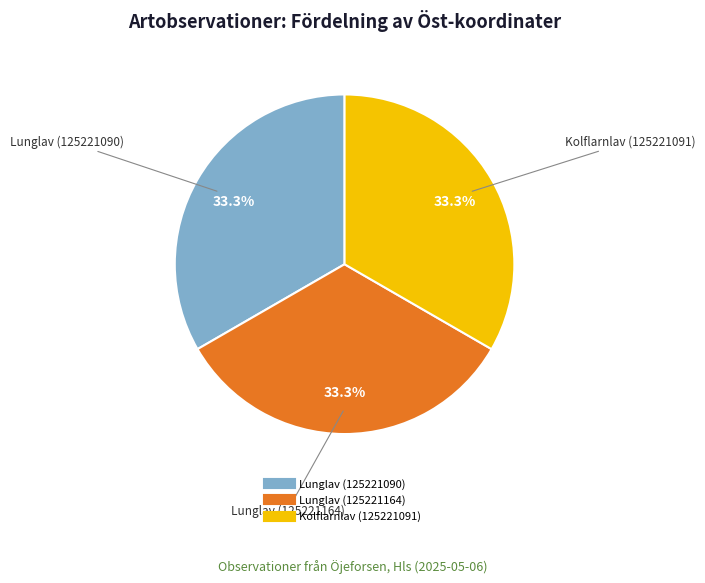

Count the number of slices in the pie.

3